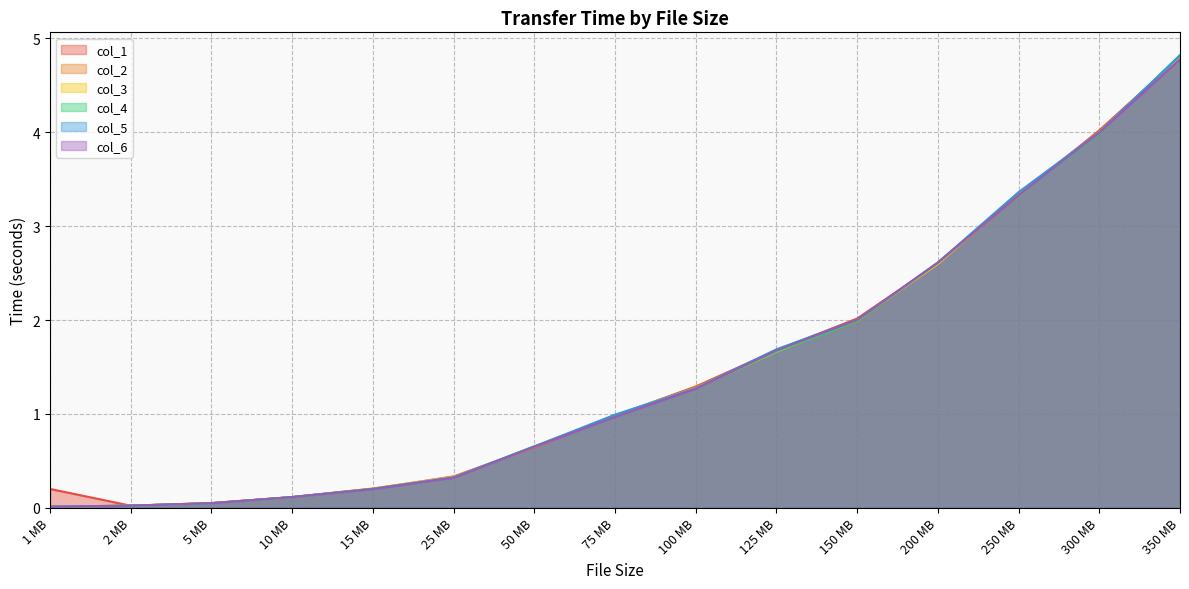

How many intersections are there between col_4 and col_5?

4